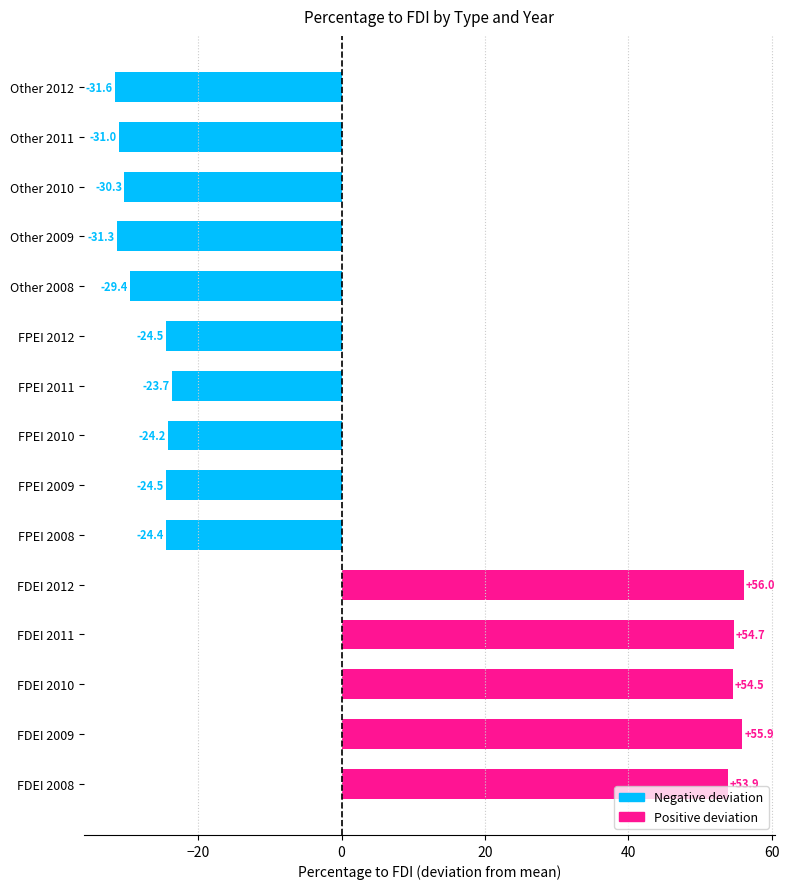

The value at FDEI 2012 is 56.0. True or false?

True